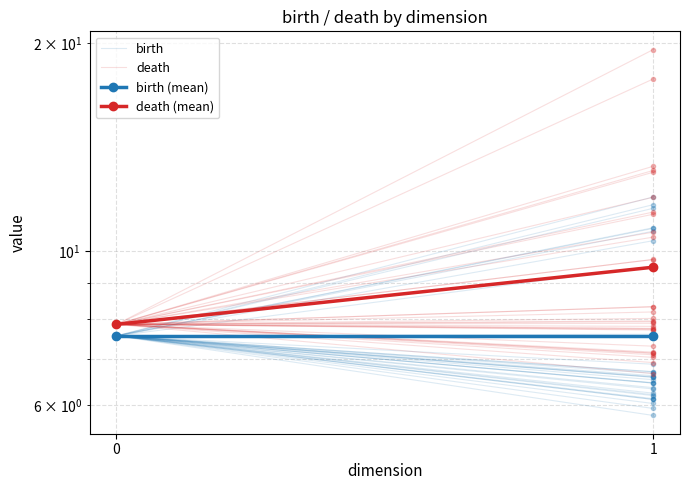

What is the highest value of the birth (mean) series?

7.6